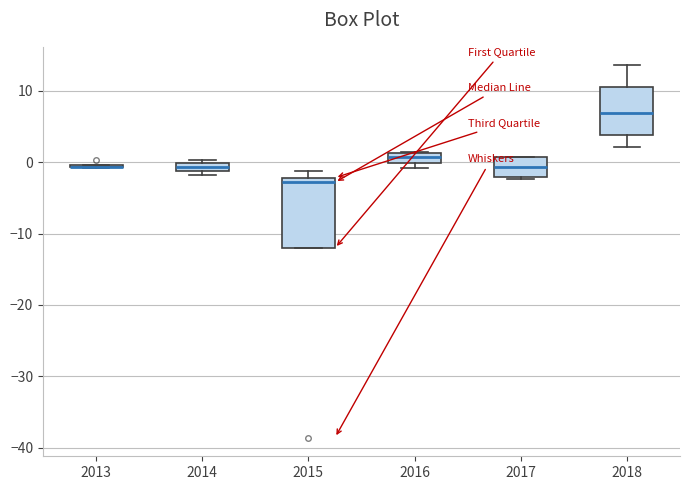

Comparing the boxes themselves (not the whiskers), which one is the tallest?

2015